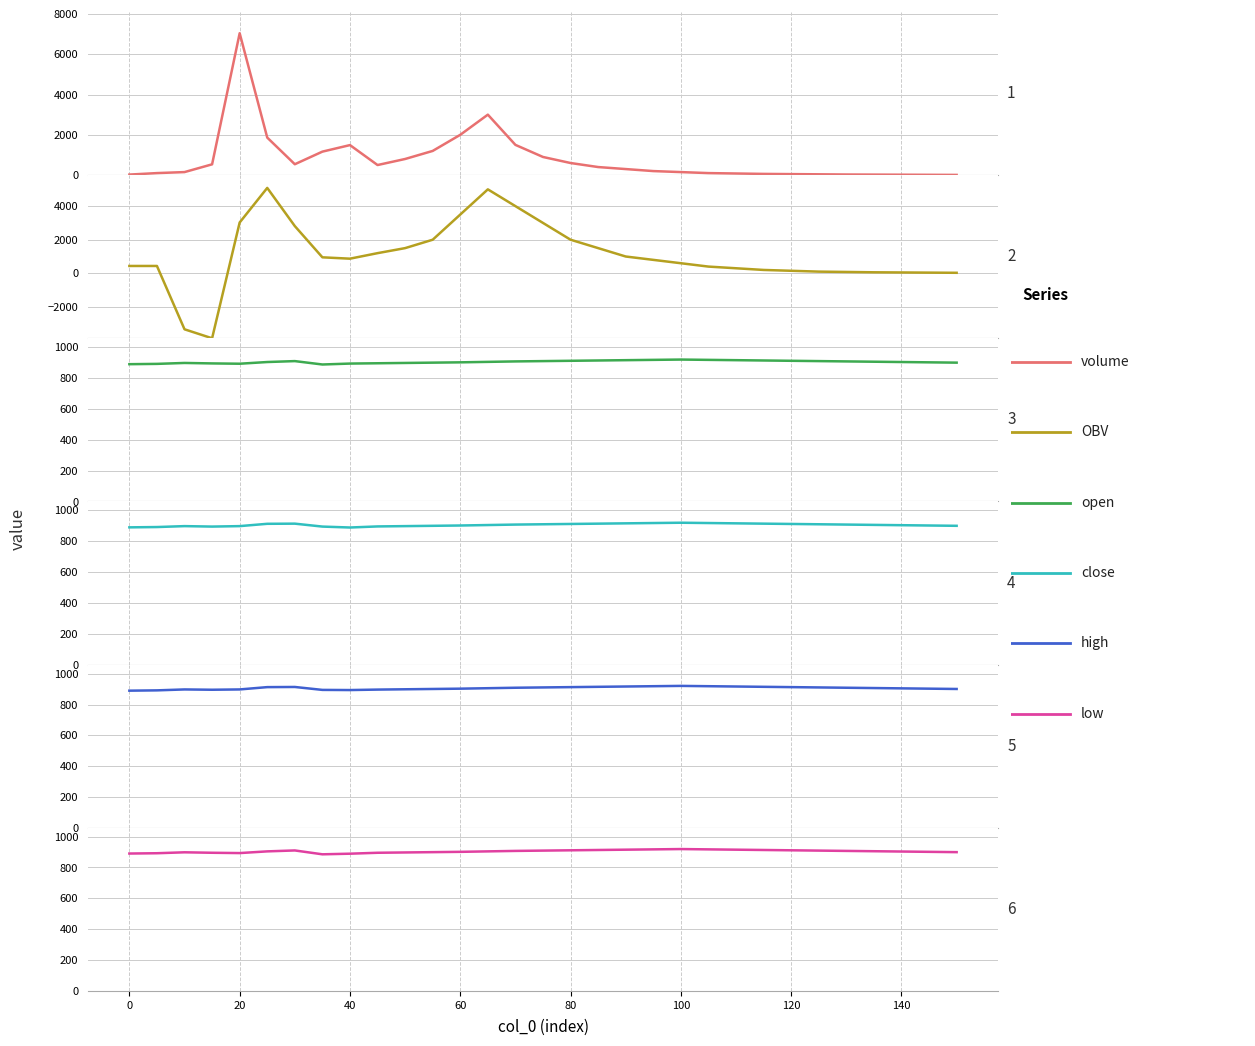

What is the value of the volume point at the 7th from the left?

539.5